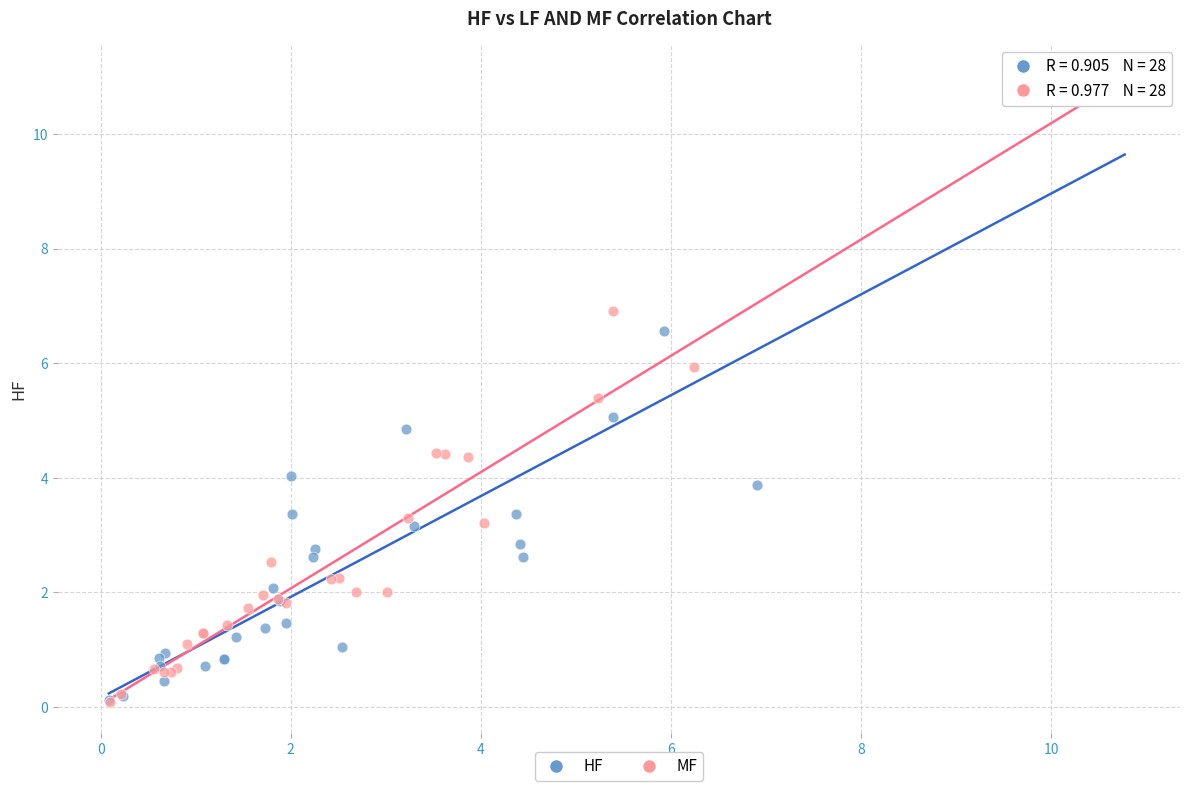

What are all the series names shown in the legend?

HF, MF